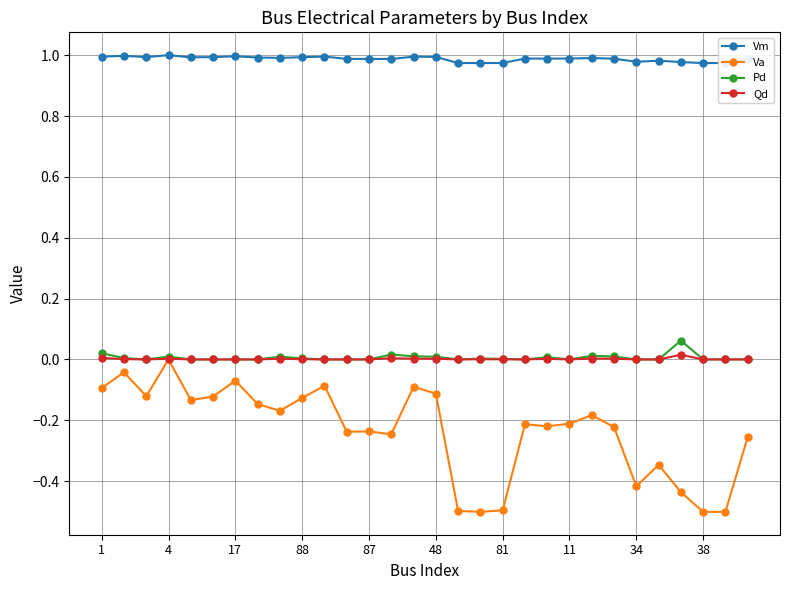

What are all the series names shown in the legend?

Vm, Va, Pd, Qd